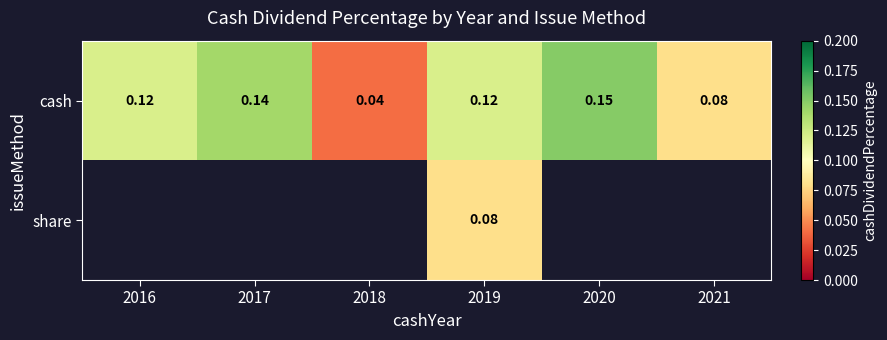

Rank the series at 2019 from highest to lowest value.

cash, share